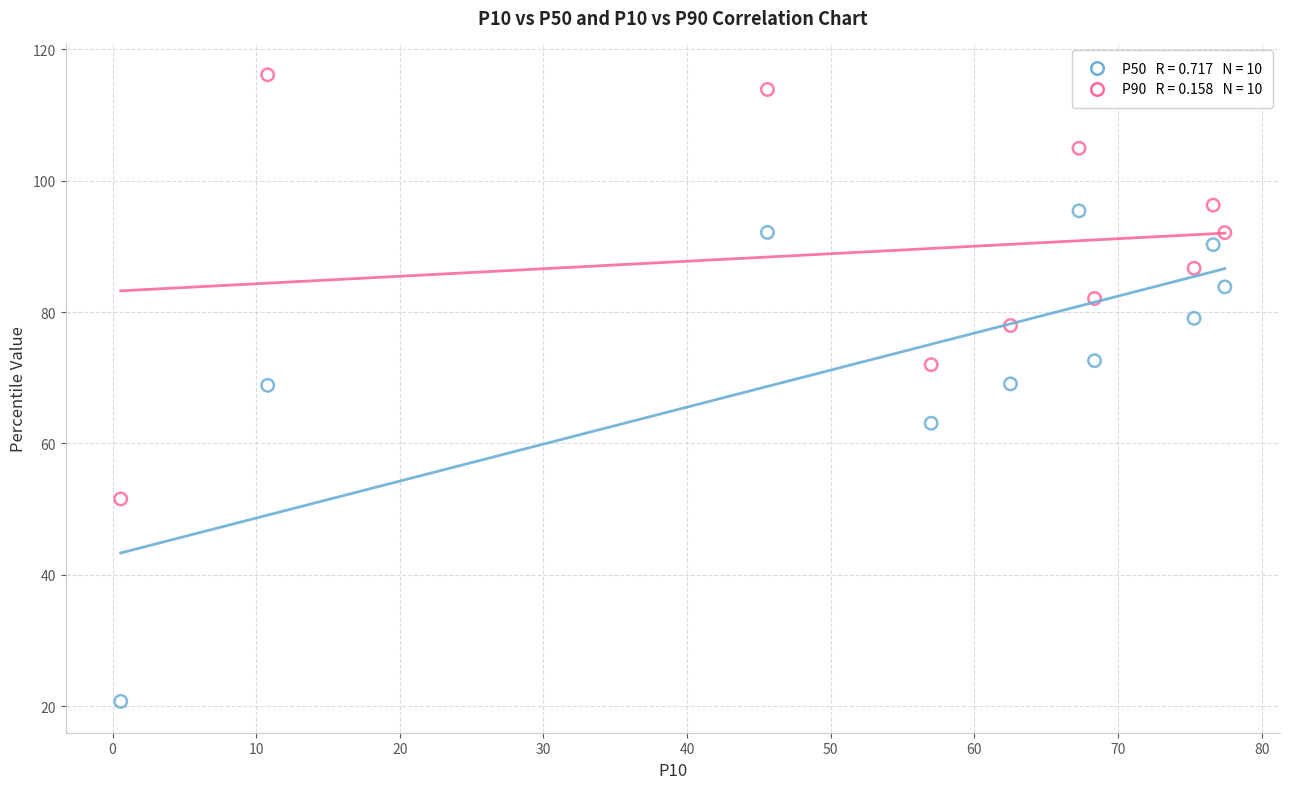

Across all data points, what is the range of X values (max minus min)?

76.9